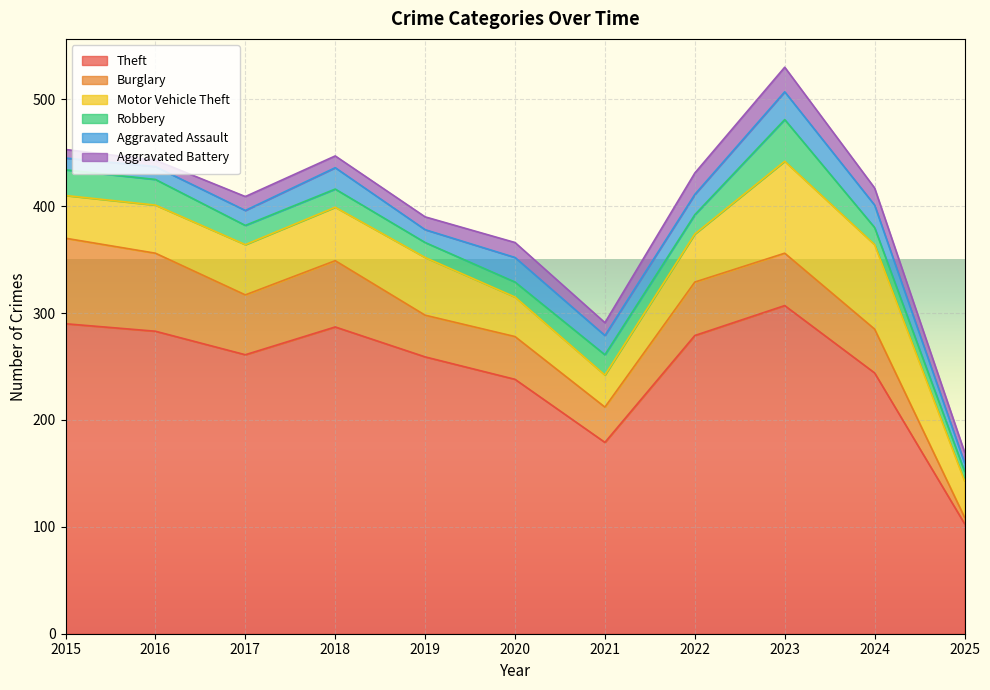

Read the Burglary value at 2017.

56